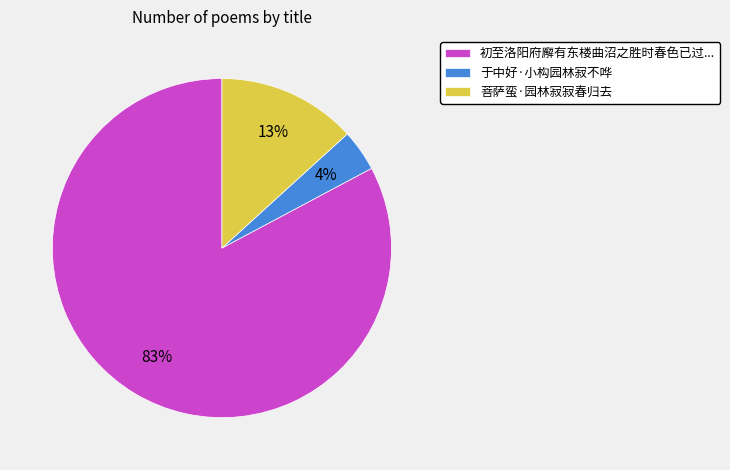

Which slice represents more than half of the pie?

初至洛阳府廨有东楼曲沼之胜时春色已过...